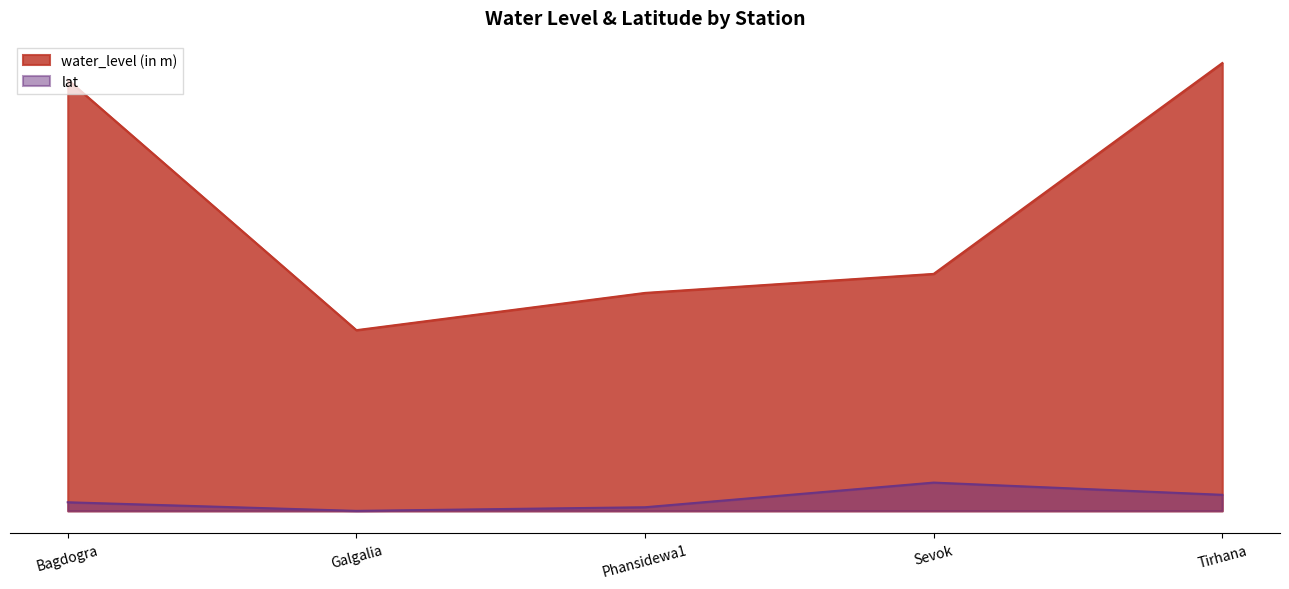

Count the lat values in the range 0 to 1.

5